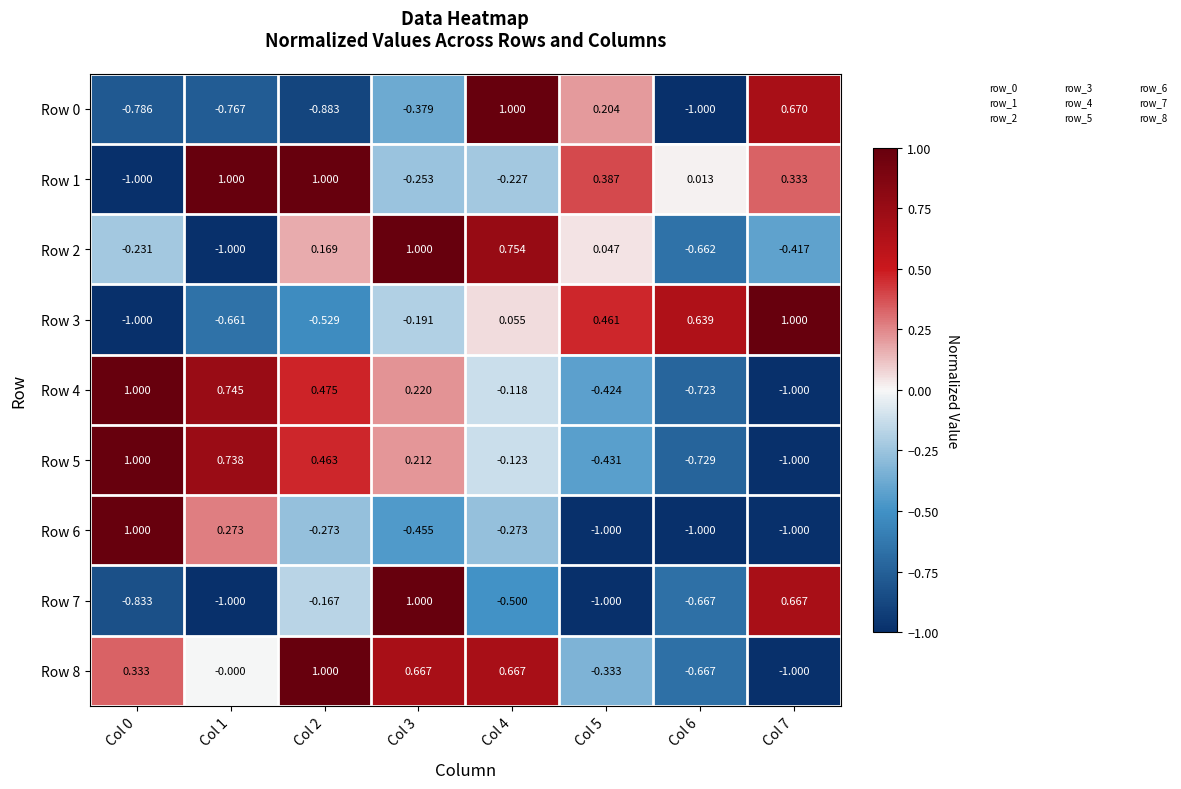

How many data points in Row 4 are above 0?

4